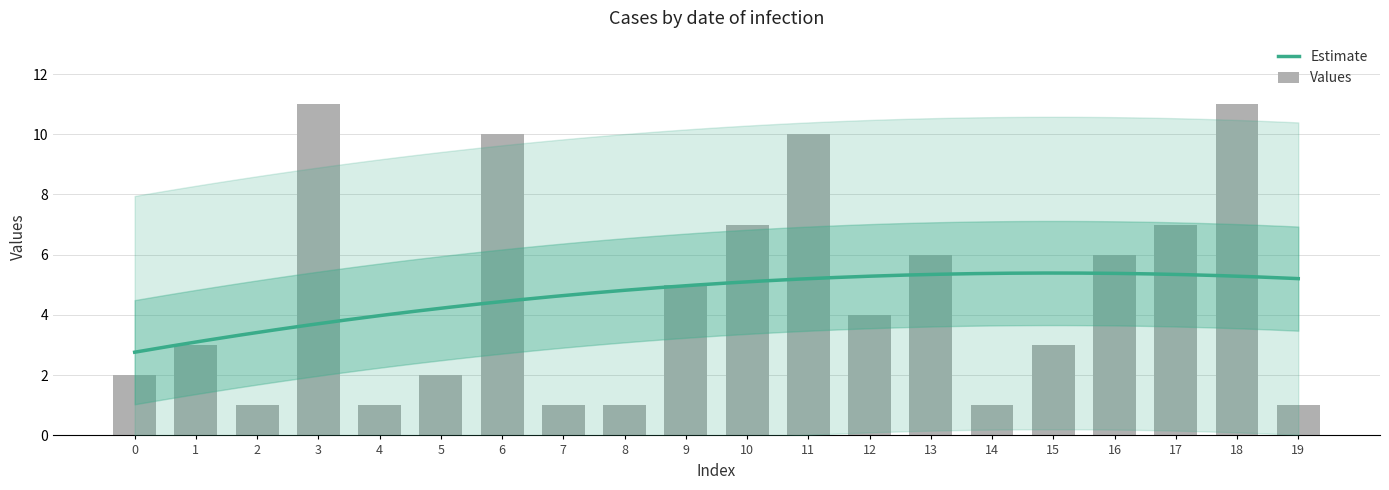

Where is the data nearest to the value 6?

13